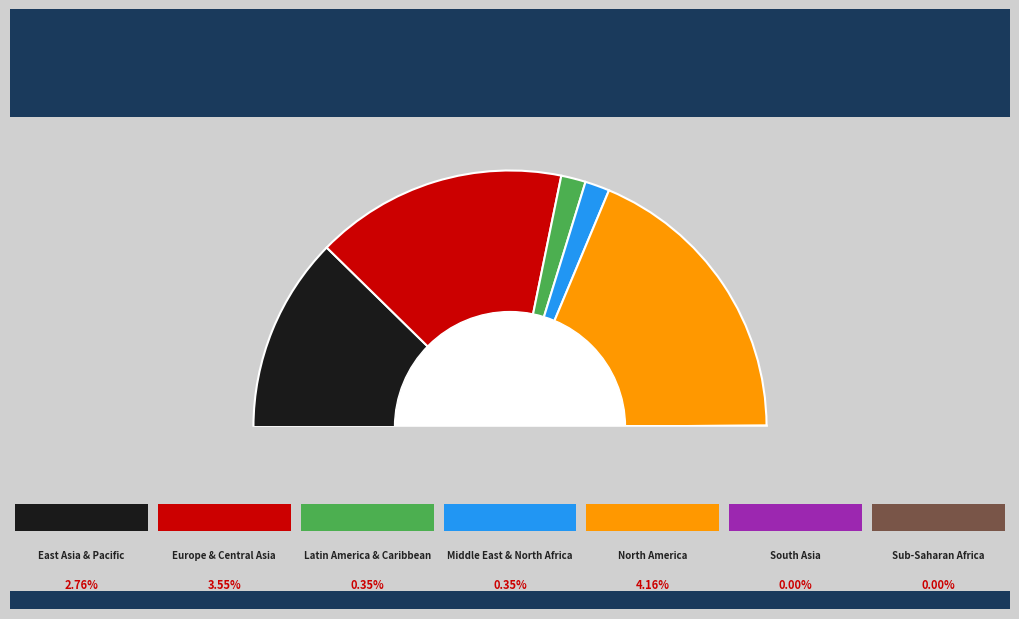

How many segments does this pie chart have?

7